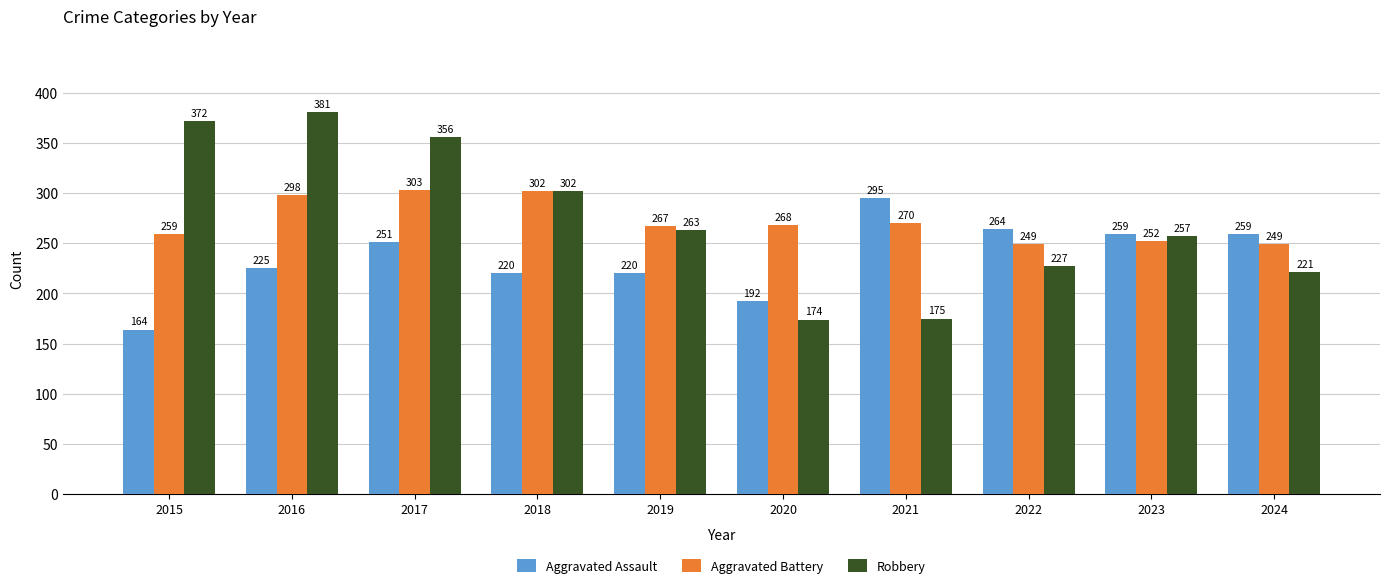

How many data points in Aggravated Assault are less than 251?

5